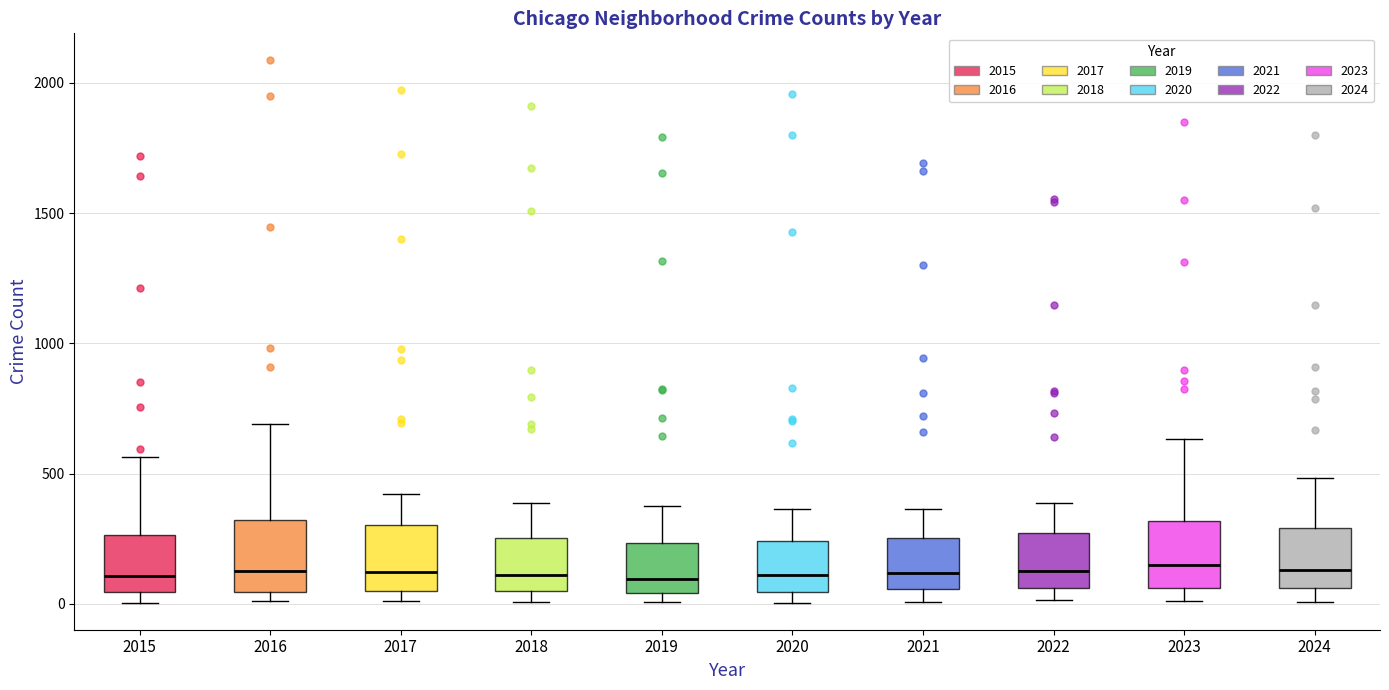

Reading left to right, read every box against the y-axis: the position of its median line, the range the box covers, and the ends of its whiskers. The values are not printed on the chart, so give them approximately, as read against the axis.

2015: median 100, box 50 to 250, whiskers 0 to 550
2016: median 150, box 50 to 300, whiskers 0 to 700
2017: median 100, box 50 to 300, whiskers 0 to 400
2018: median 100, box 50 to 250, whiskers 0 to 400
2019: median 100, box 50 to 250, whiskers 0 to 400
2020: median 100, box 50 to 250, whiskers 0 to 350
2021: median 100, box 50 to 250, whiskers 0 to 350
2022: median 150, box 50 to 250, whiskers 0 to 400
2023: median 150, box 50 to 300, whiskers 0 to 650
2024: median 150, box 50 to 300, whiskers 0 to 500